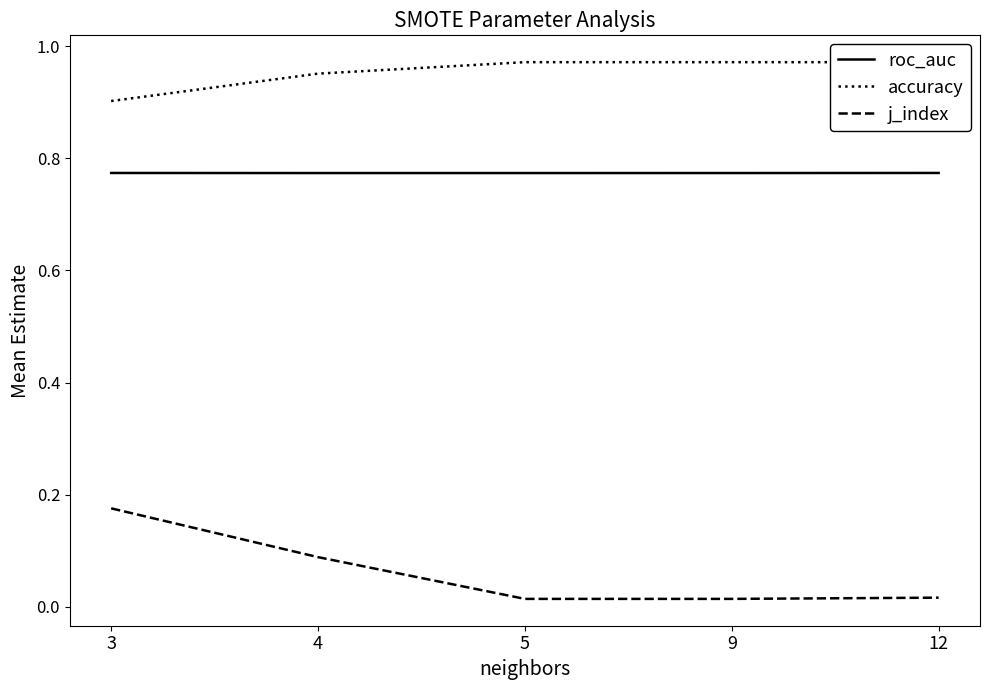

List the series in order of their overall mean, highest first.

accuracy, roc_auc, j_index